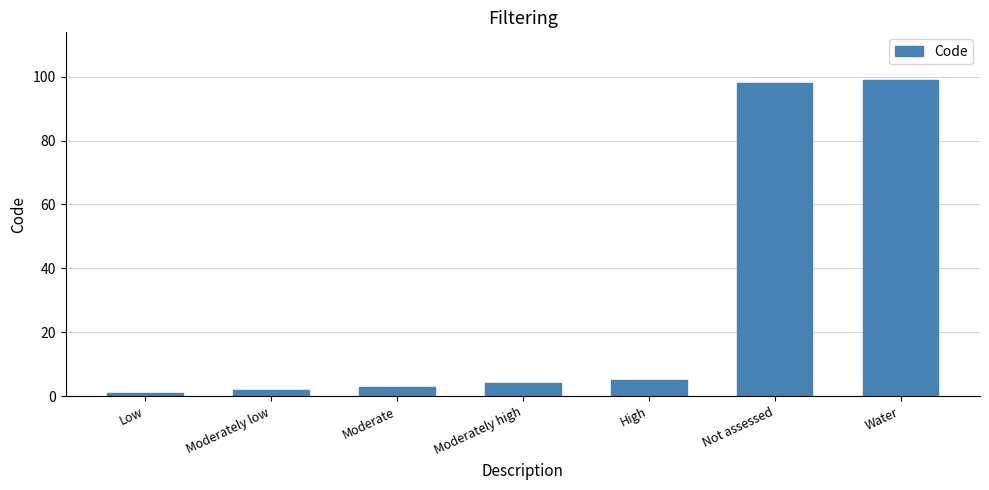

Where is the data nearest to the value 50?

High